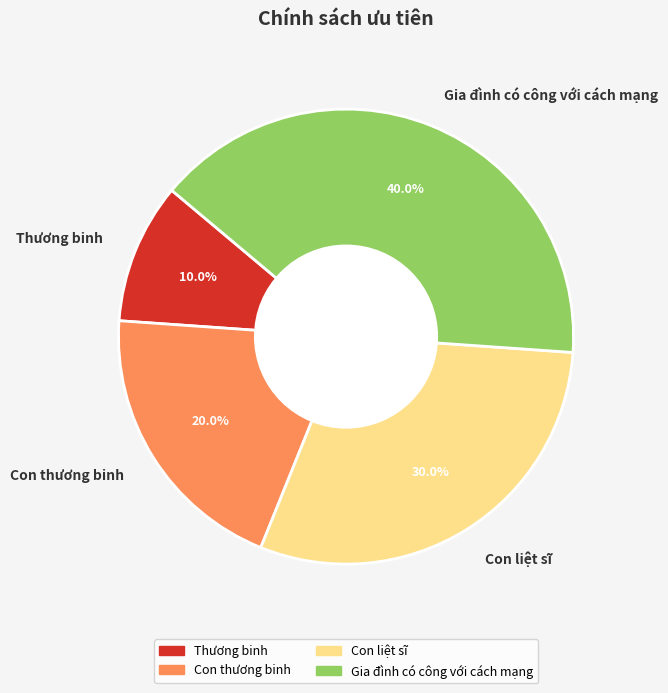

To the nearest percent, what is the average slice percentage?

25%